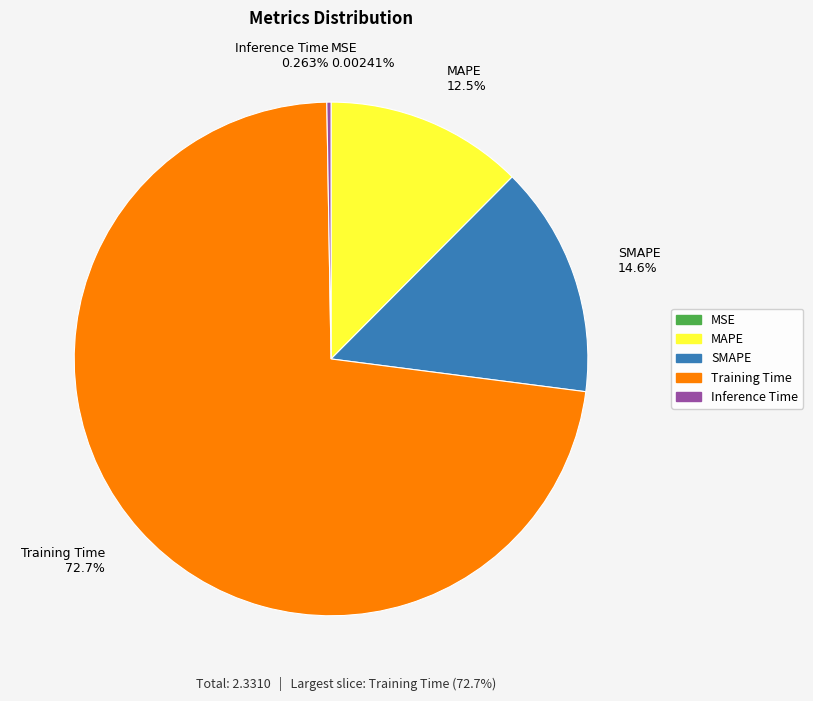

To the nearest percent, what is the average slice percentage?

20%